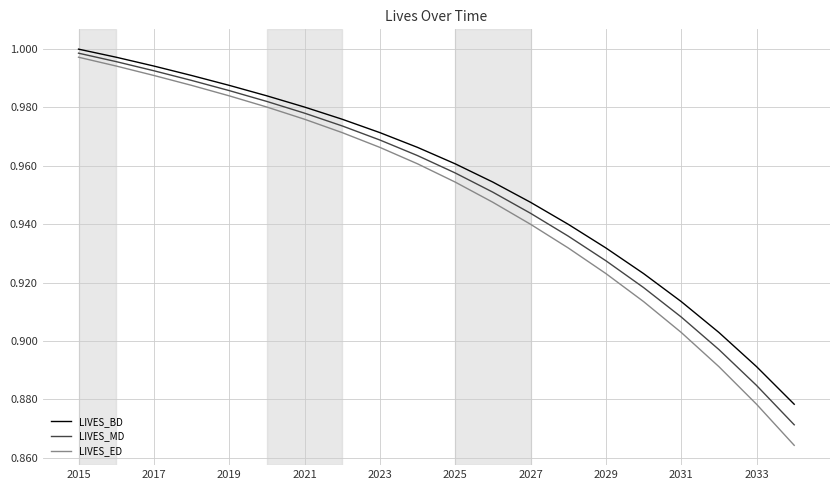

At how many categories does at least one series exceed 0?

20